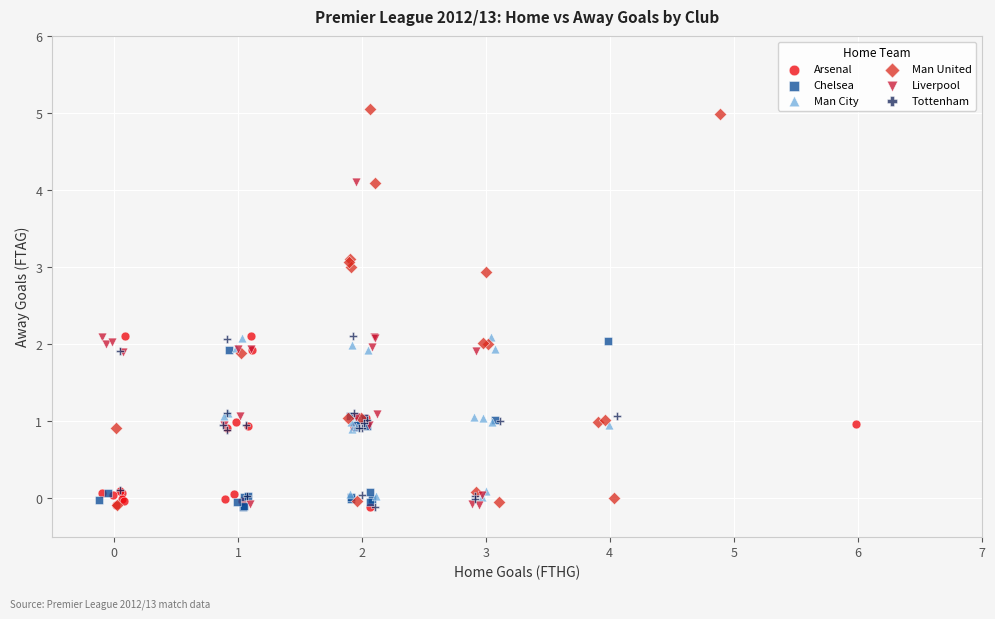

Which series reaches the maximum Y coordinate?

Man United